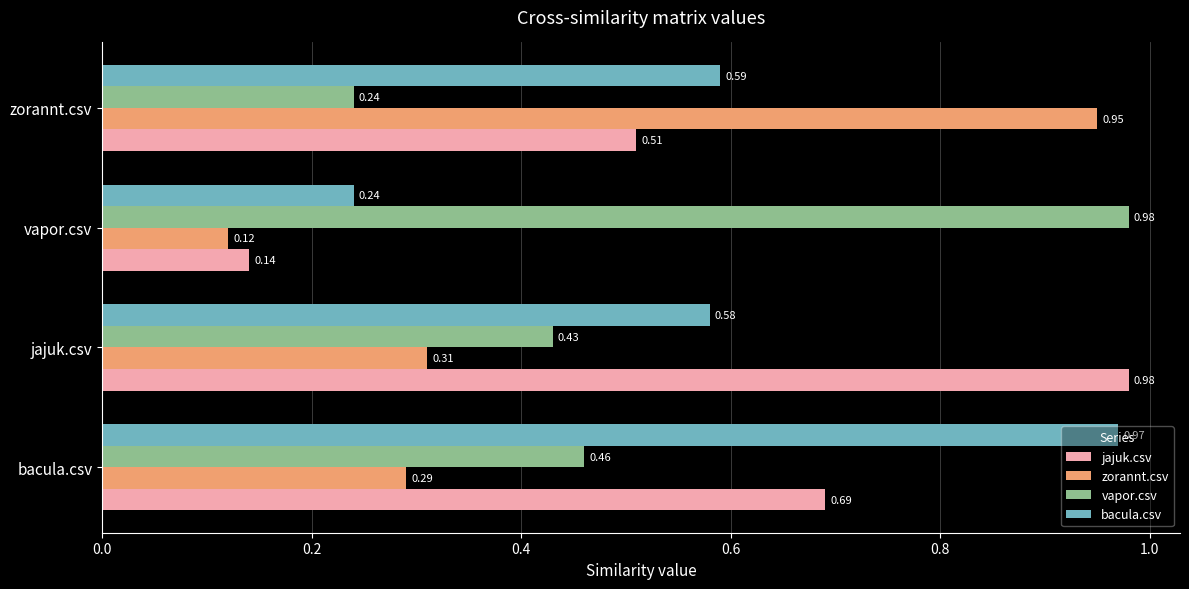

What is the difference between the maximum and minimum values in the zorannt.csv series?

0.8